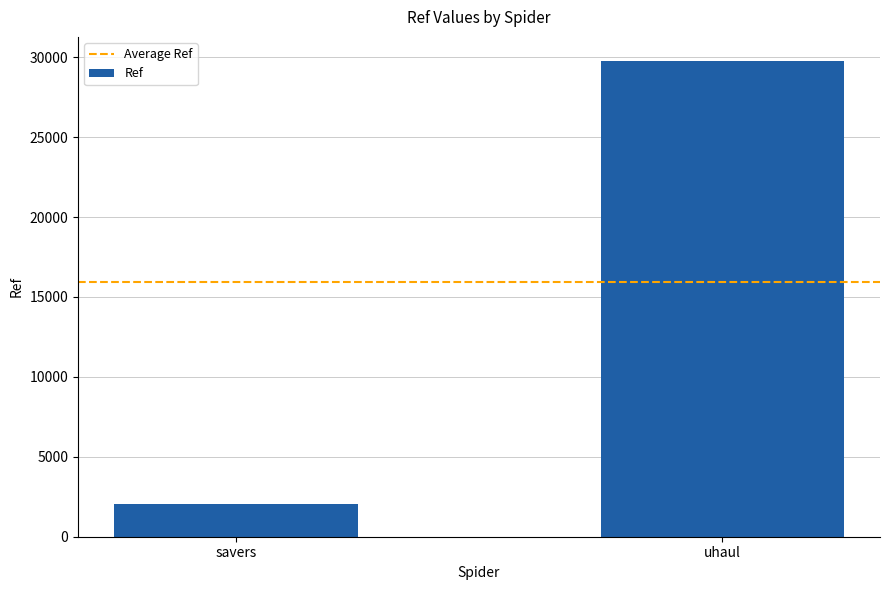

Which category has the highest value across all series?

uhaul